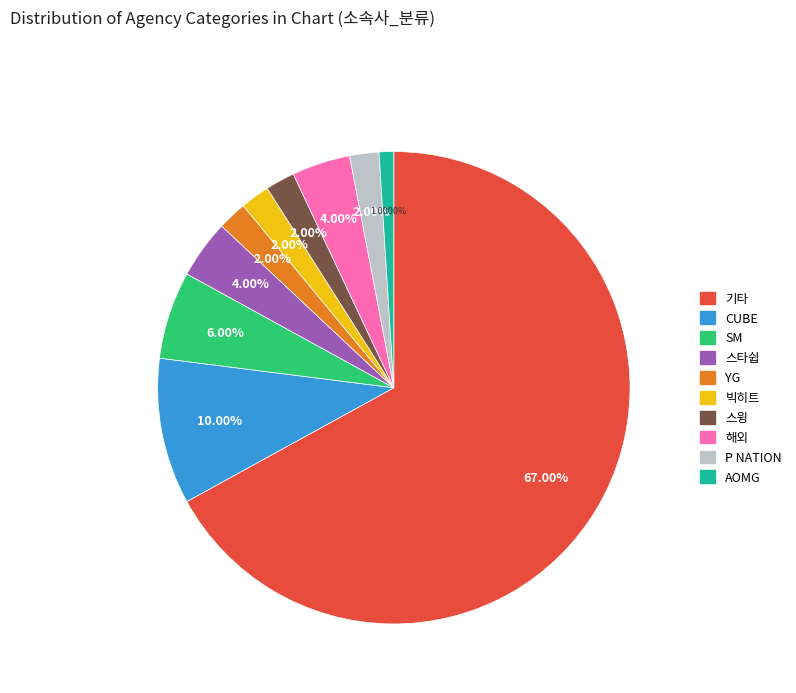

How many segments does this pie chart have?

10